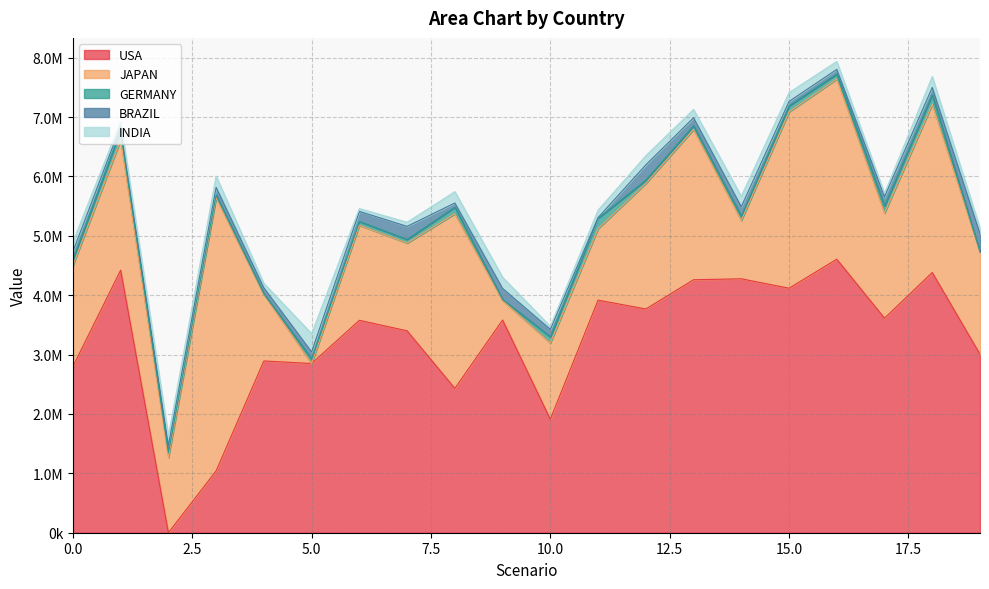

What is the average value of the GERMANY series?

82046.4